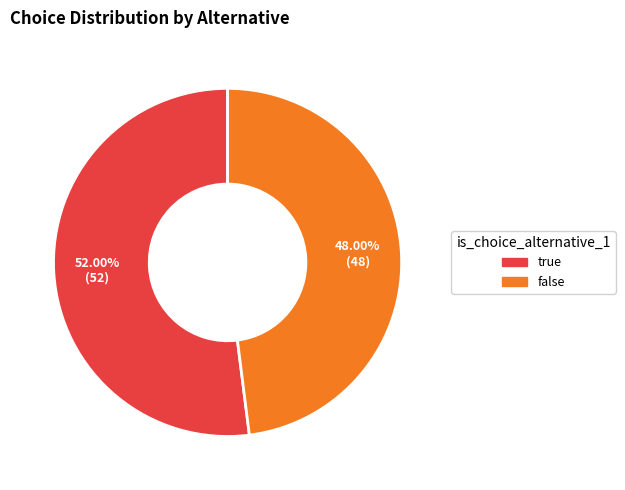

Is there a majority slice in this chart?

Yes